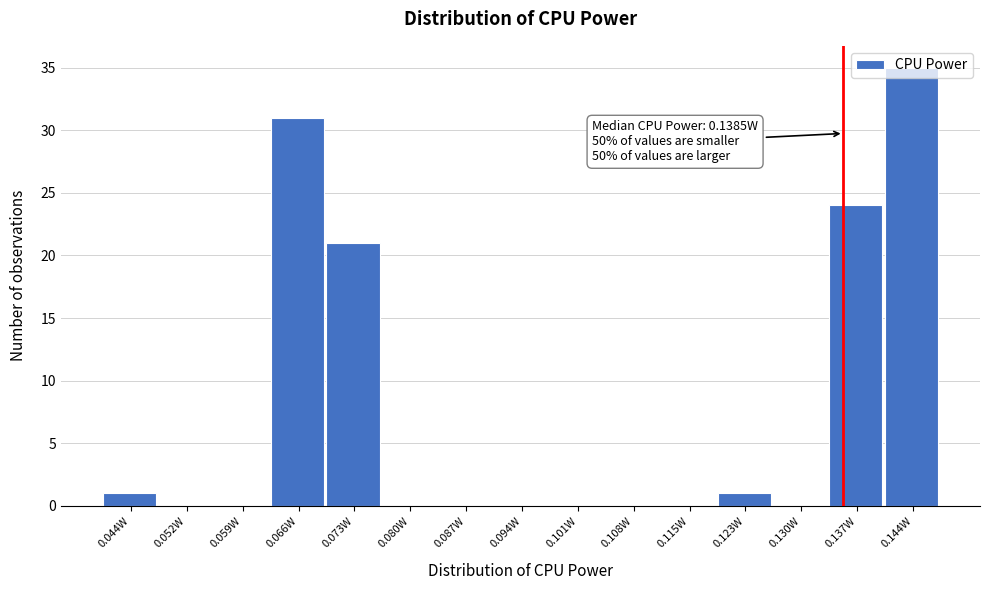

Which has a higher value, 0.087W or 0.144W?

0.144W